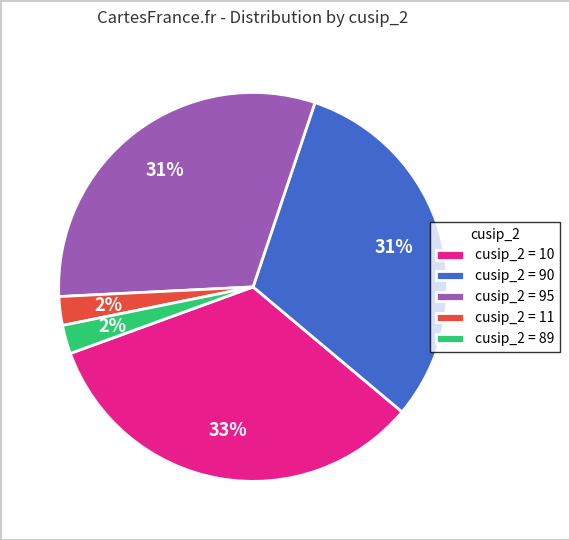

True or false: cusip_2 = 11 accounts for 2% of the total.

True